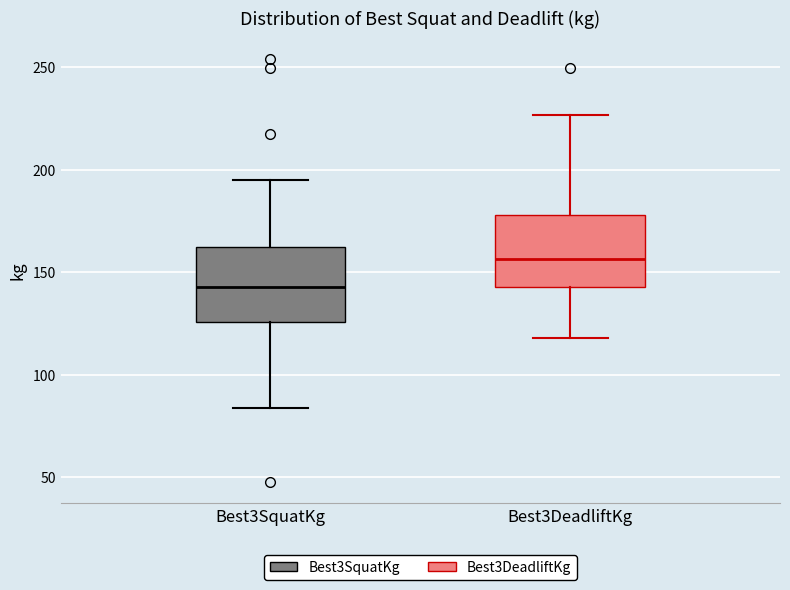

Reading left to right, transcribe this box plot: for each box, give where its median line is, the range the box spans, and where its two whiskers end, as read against the y-axis. The values are not printed on the chart, so give them approximately, as read against the axis.

Best3SquatKg: median 145, box 125 to 160, whiskers 85 to 195
Best3DeadliftKg: median 155, box 145 to 180, whiskers 120 to 225